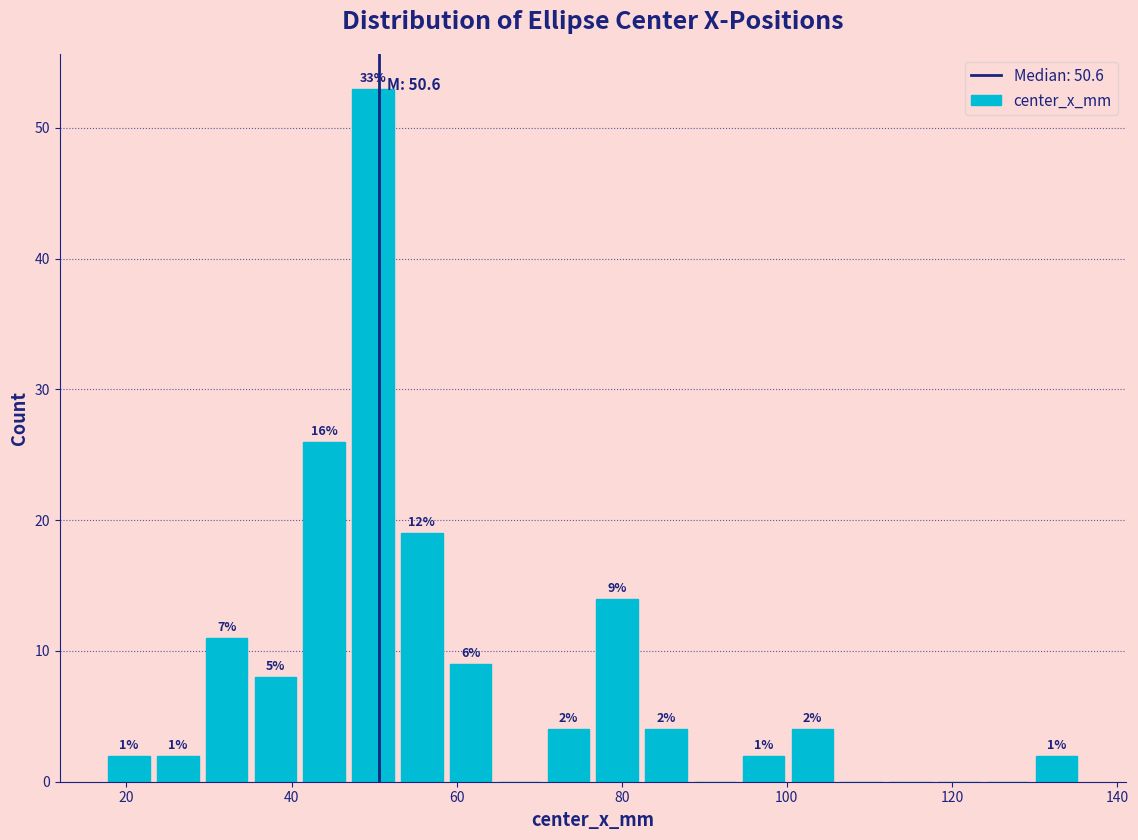

Read against the x-axis, roughly where is the centre of the tallest bar?

50